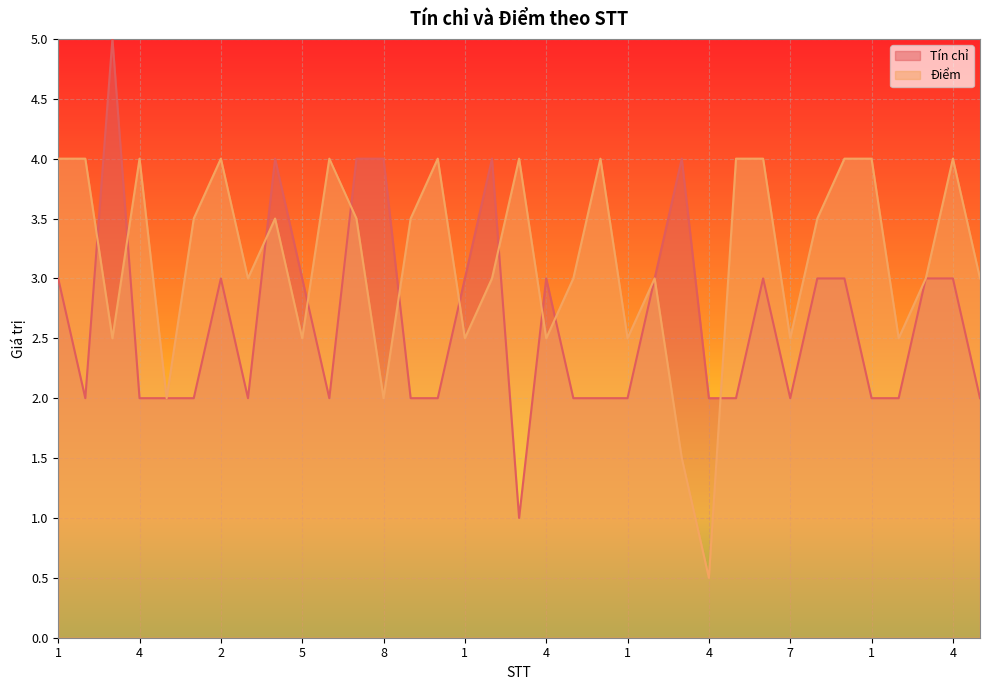

At which label is Tín chỉ closest to 3?

1